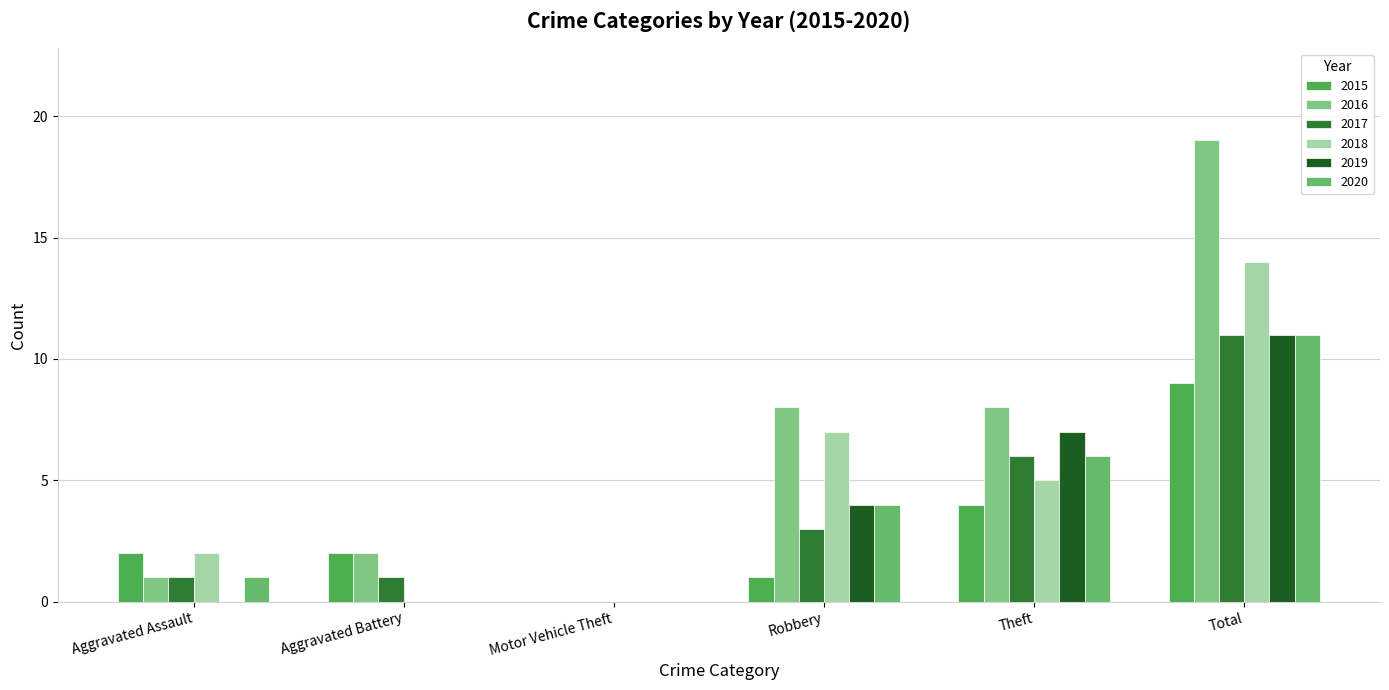

How many groups of bars are there?

6